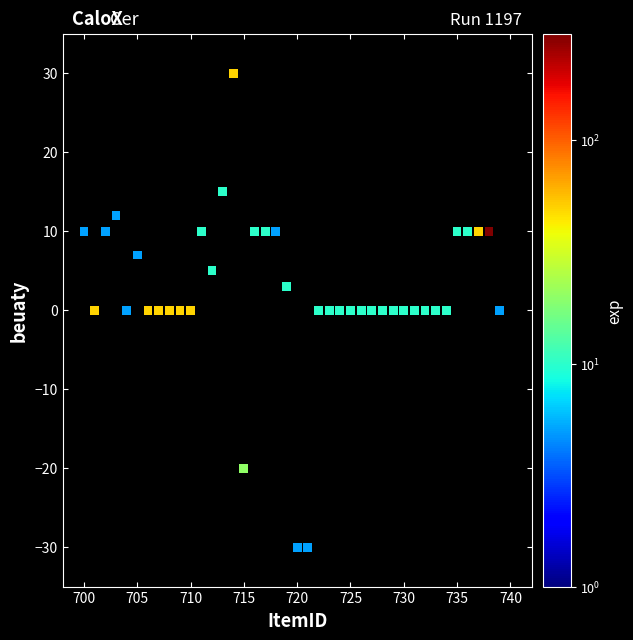

What is the range of X values (max minus min)?

39